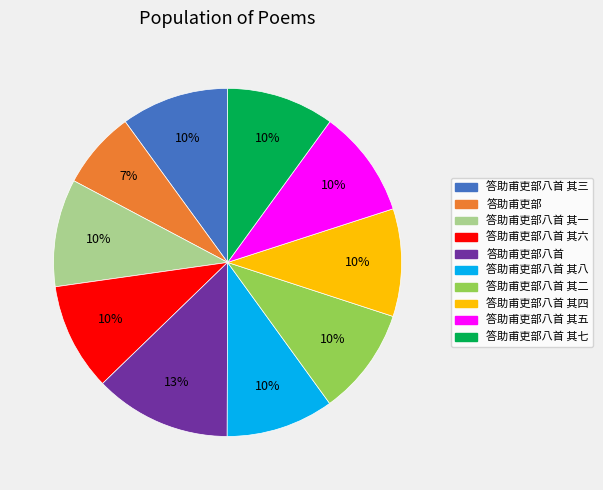

Count the number of slices in the pie.

10